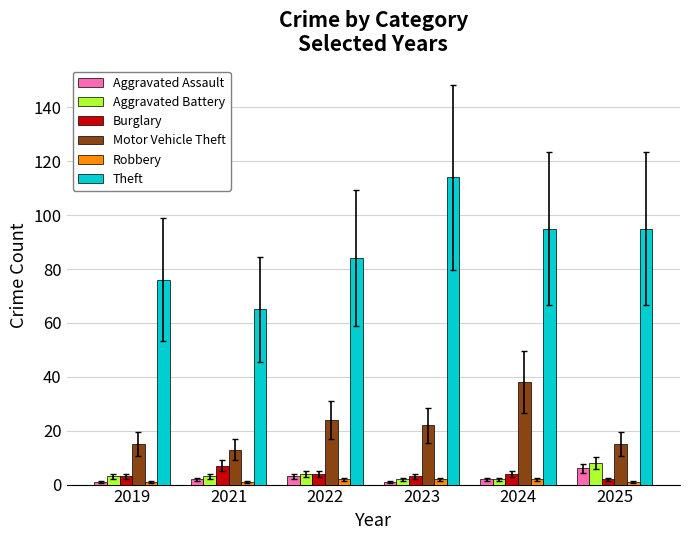

What is the minimum value for Theft?

65